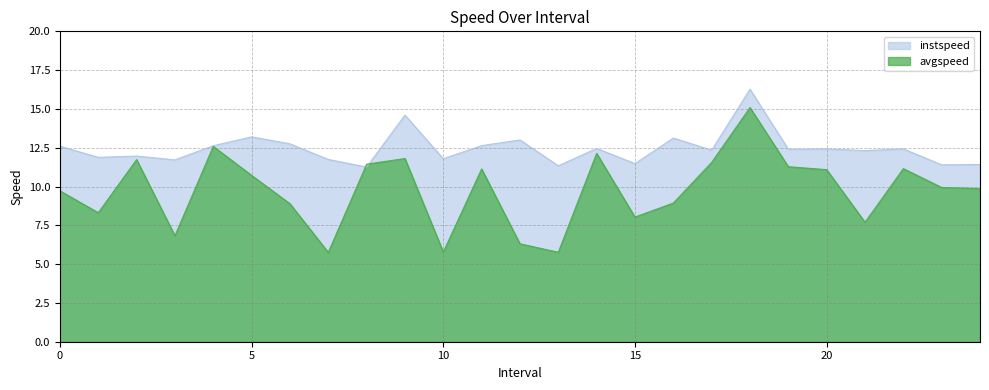

Read the instspeed value at 23.0.

11.4